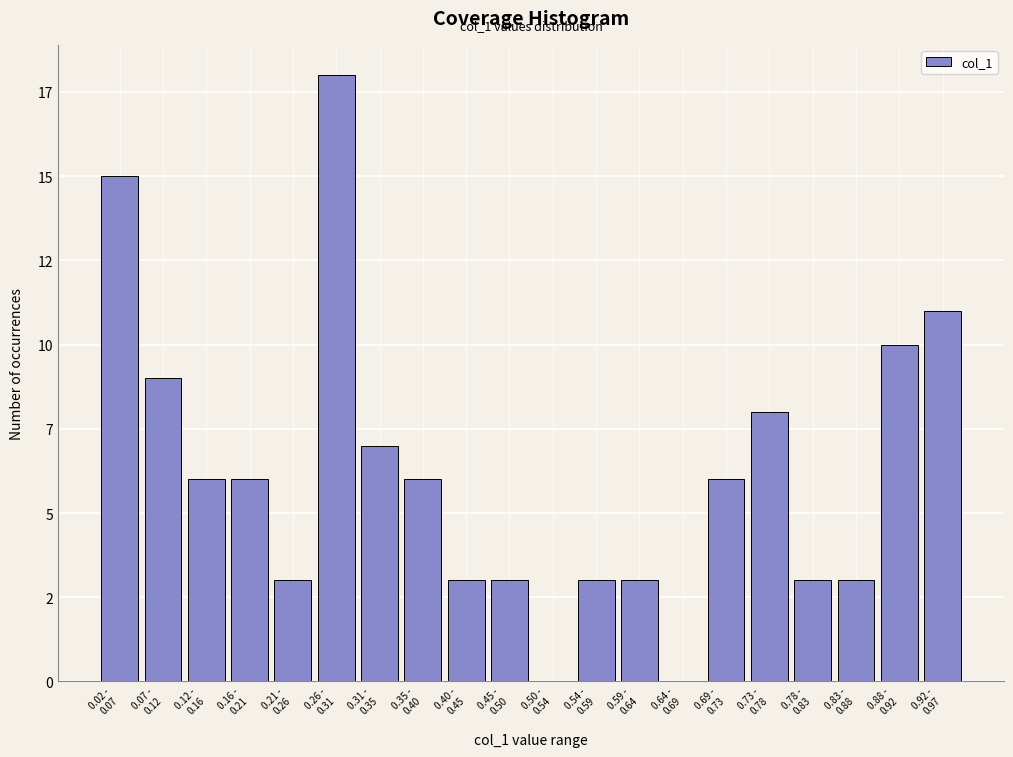

Are the bars horizontal?

No